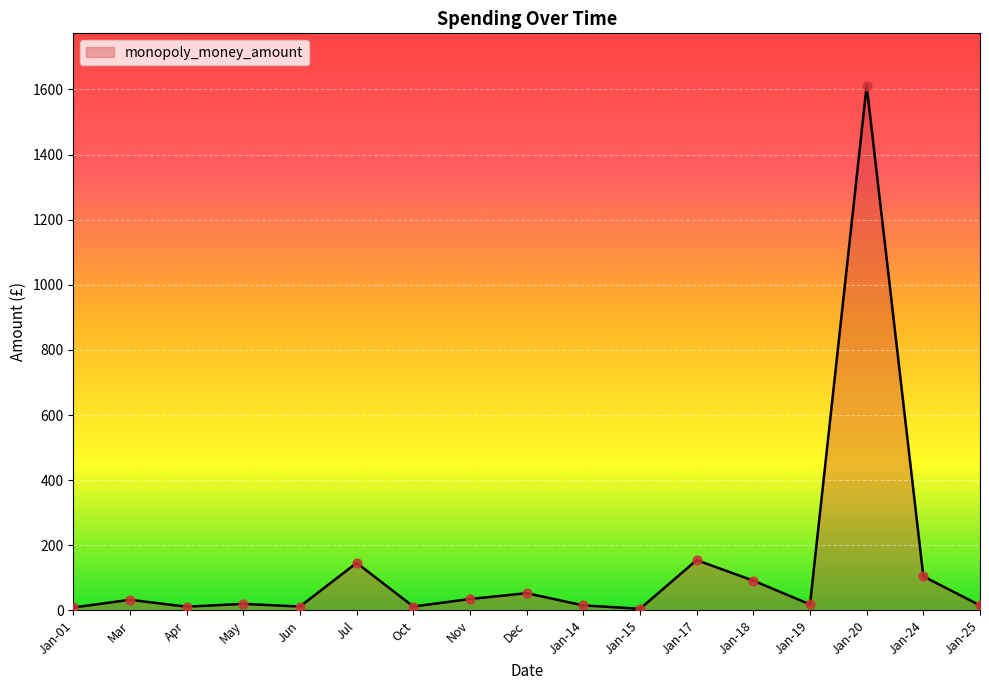

What is the greatest value displayed?

1611.0